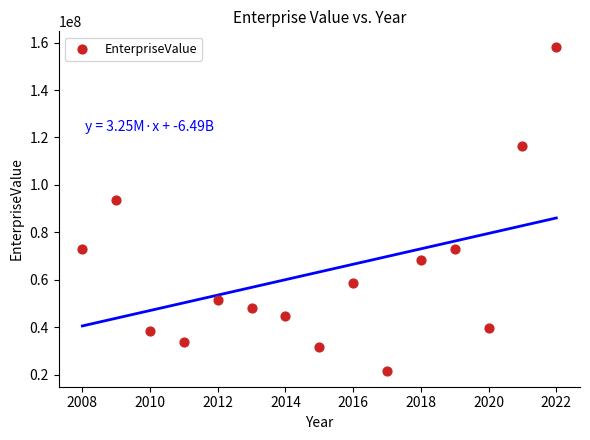

What Y value in the scatter plot is closest to 89810286?

93492725.0